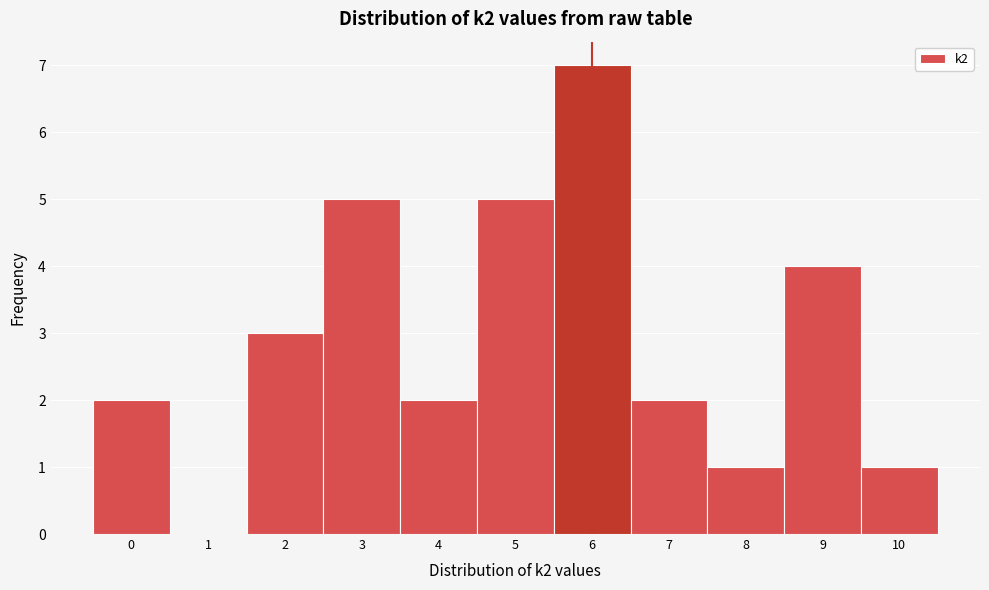

Which range on the x-axis has the tallest bar?

5.5 to 6.5